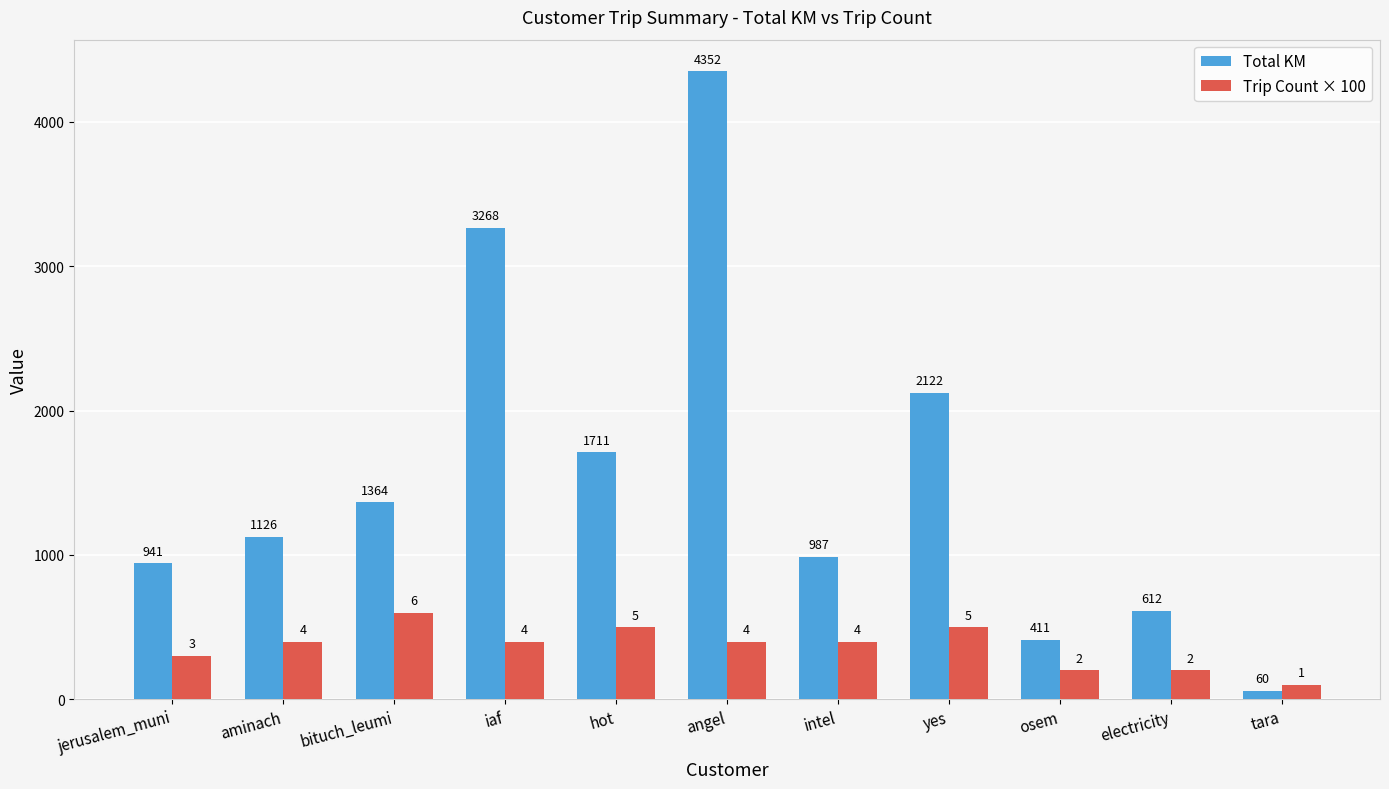

How many bars are there in total?

22